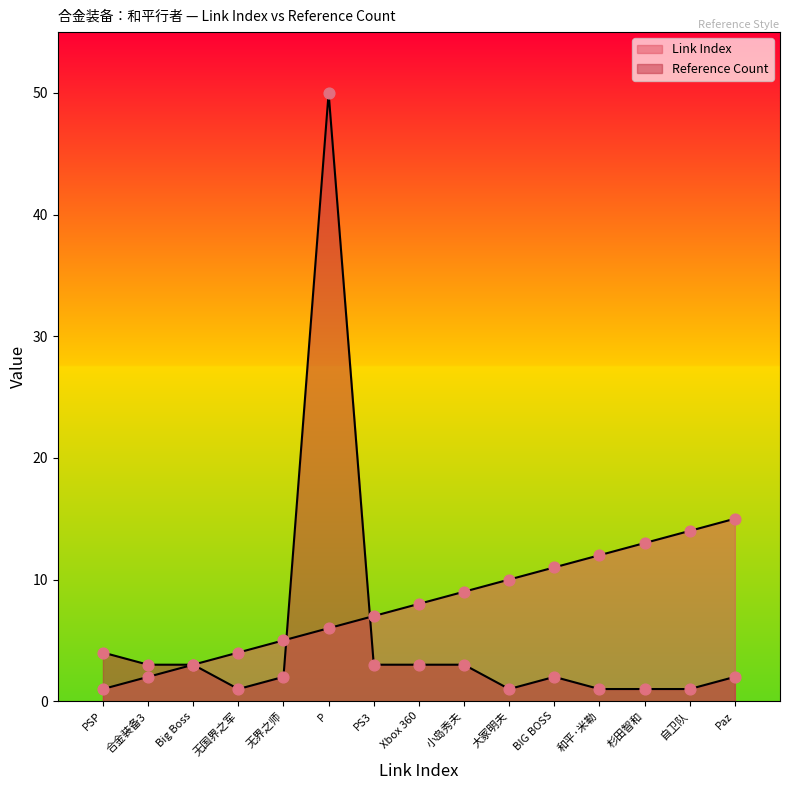

Which series contains the highest Y value?

Reference Count